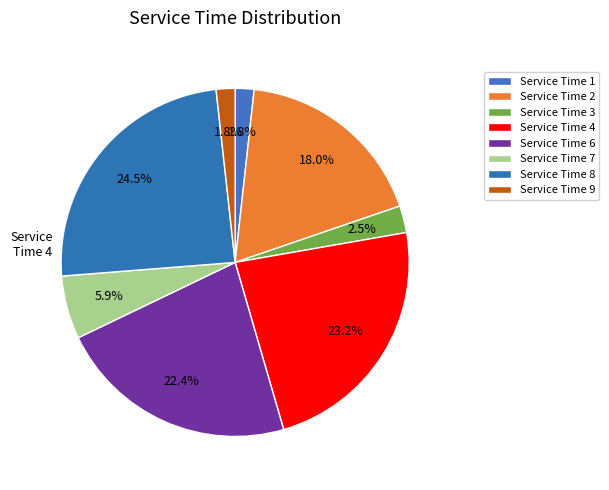

To the nearest percent, what is the combined percentage of Service Time 3 and Service Time 7?

8%